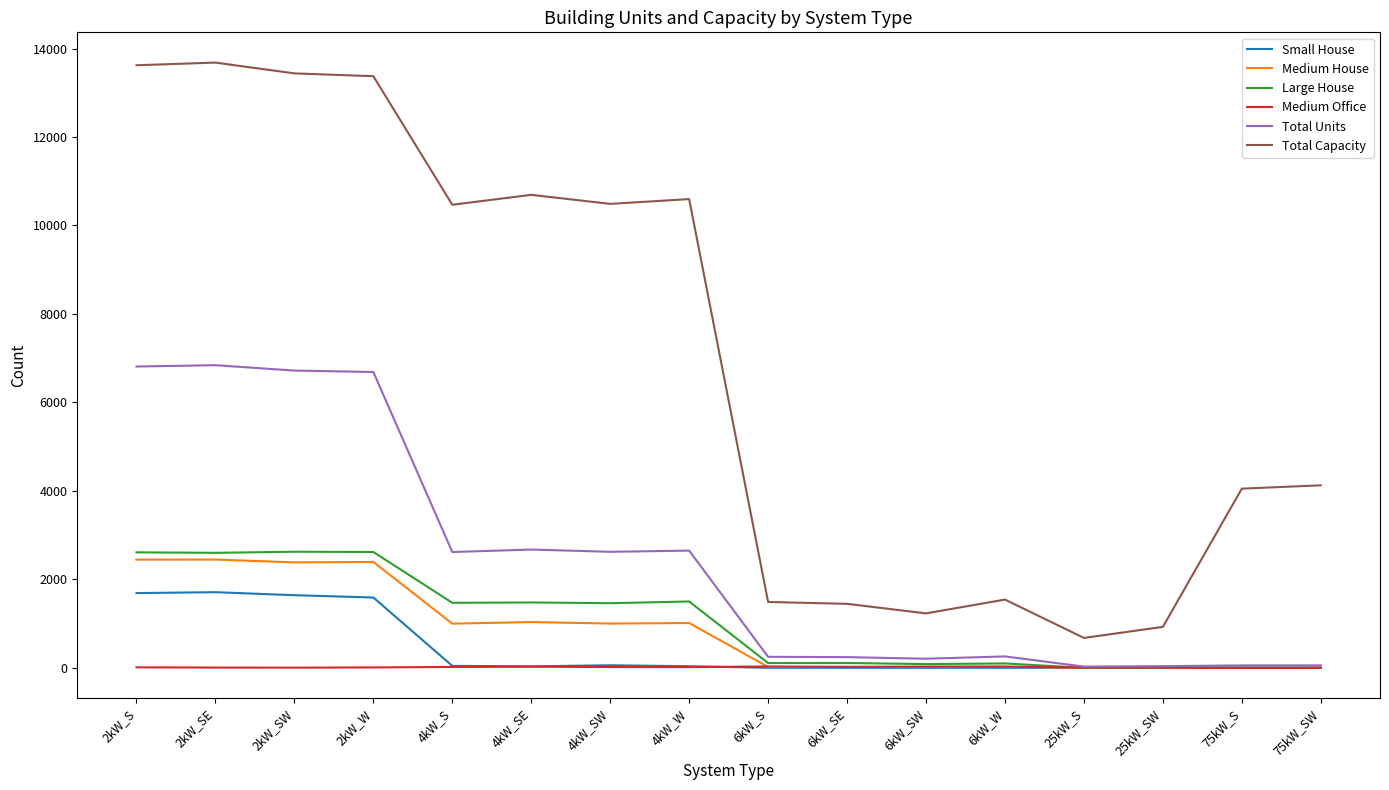

True or false: Total Capacity and Large House intersect in this chart.

False